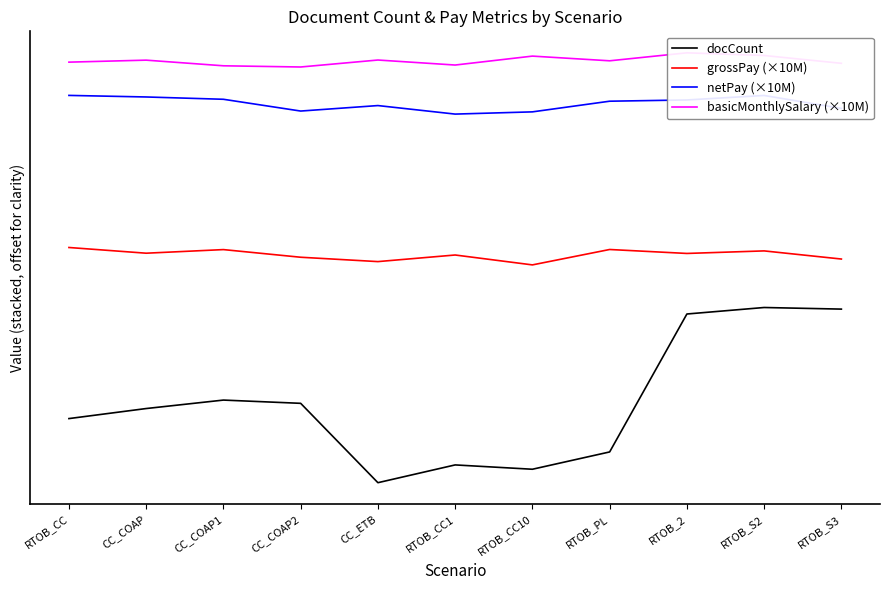

What are all the series names shown in the legend?

docCount, grossPay (×10M), netPay (×10M), basicMonthlySalary (×10M)